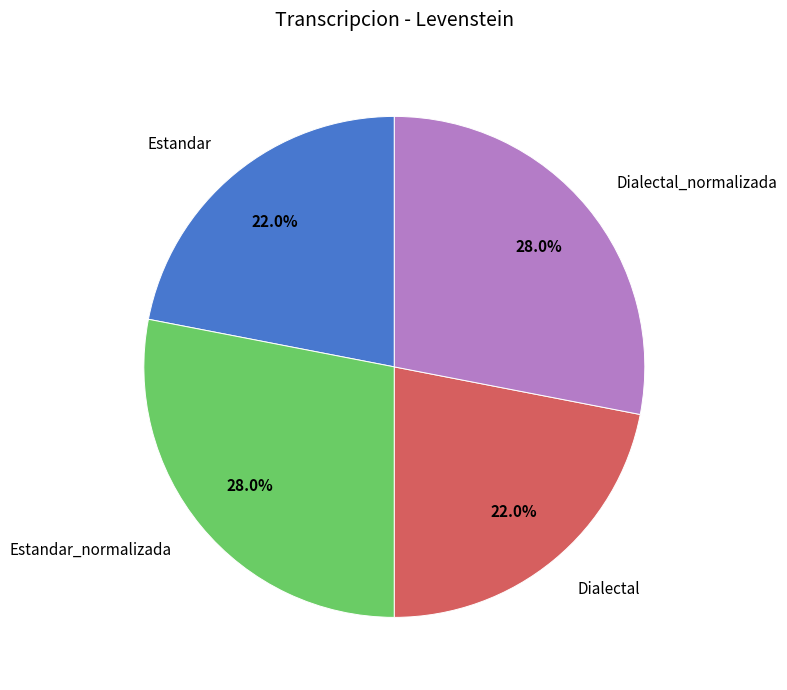

What is the ratio of the value at Estandar to the value at Dialectal?

1.0